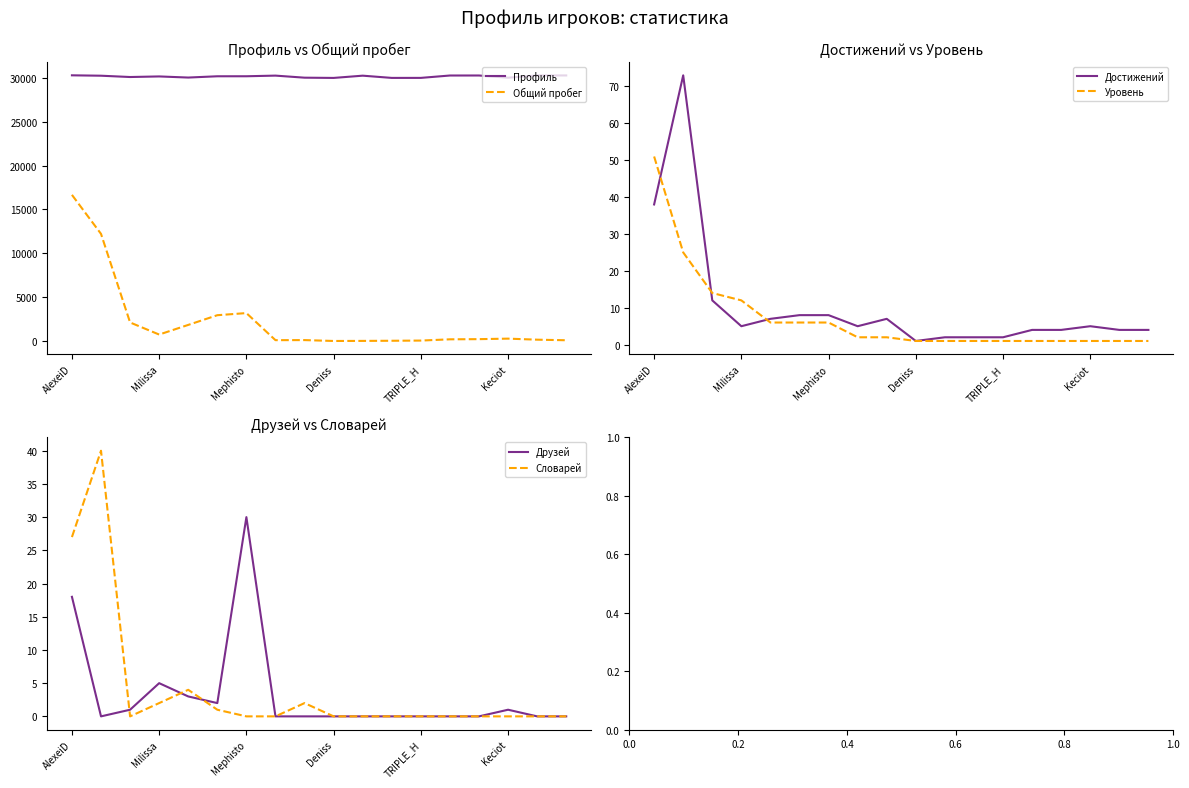

At which category is the sum across all series the highest?

AlexeiD